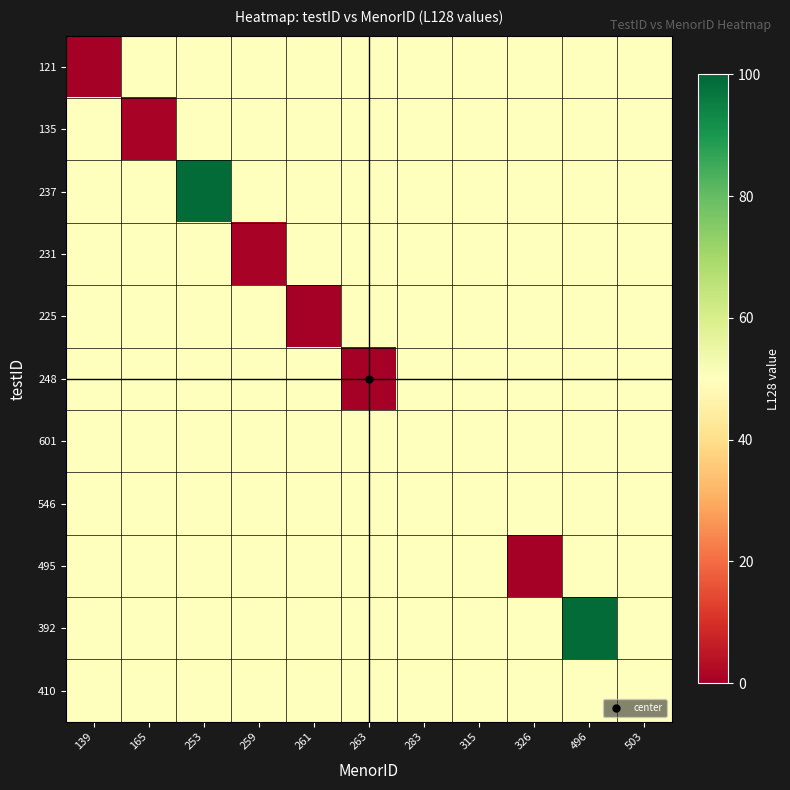

Reading right to left, list all the values displayed in this chart.

121: 503=50	496=50	326=50	315=50	283=50	263=50	261=50	259=50	253=50	165=50	139=0
135: 503=50	496=50	326=50	315=50	283=50	263=50	261=50	259=50	253=50	165=1	139=50
237: 503=50	496=50	326=50	315=50	283=50	263=50	261=50	259=50	253=99	165=50	139=50
231: 503=50	496=50	326=50	315=50	283=50	263=50	261=50	259=1	253=50	165=50	139=50
225: 503=50	496=50	326=50	315=50	283=50	263=50	261=0	259=50	253=50	165=50	139=50
248: 503=50	496=50	326=50	315=50	283=50	263=0	261=50	259=50	253=50	165=50	139=50
601: 503=50	496=50	326=50	315=50	283=50	263=50	261=50	259=50	253=50	165=50	139=50
546: 503=50	496=50	326=50	315=50	283=50	263=50	261=50	259=50	253=50	165=50	139=50
495: 503=50	496=50	326=0	315=50	283=50	263=50	261=50	259=50	253=50	165=50	139=50
392: 503=50	496=99	326=50	315=50	283=50	263=50	261=50	259=50	253=50	165=50	139=50
410: 503=50	496=50	326=50	315=50	283=50	263=50	261=50	259=50	253=50	165=50	139=50